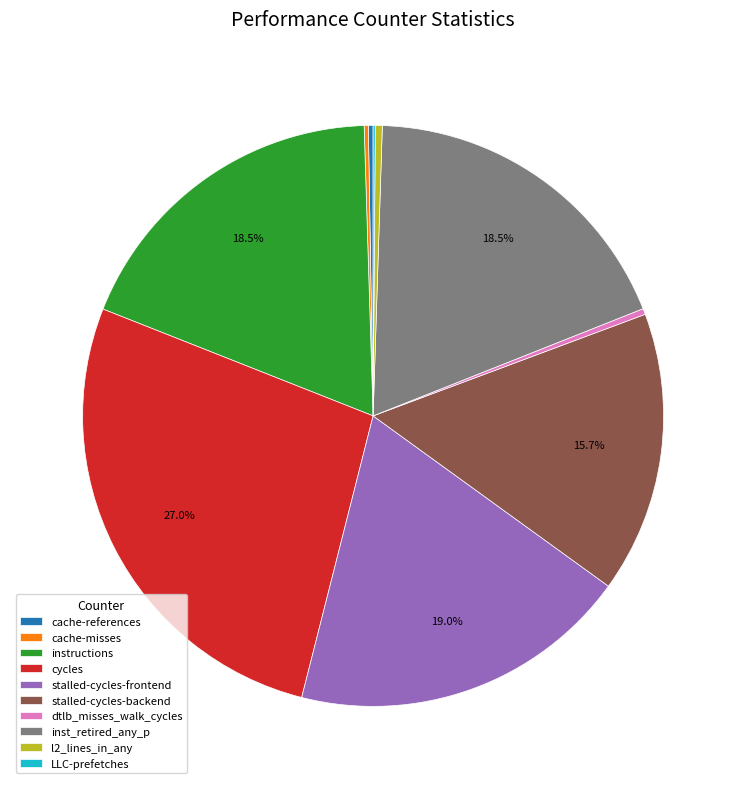

Is there any slice that represents more than half of the pie?

No